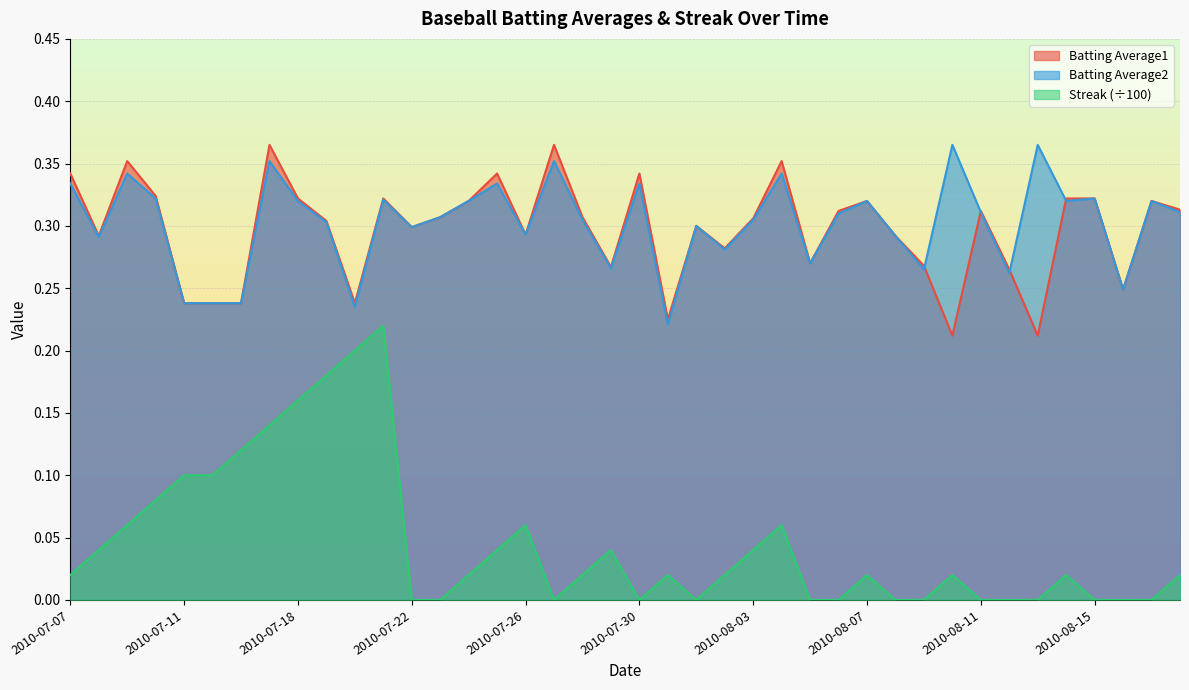

What is the difference between the maximum and minimum values in the Batting Average1 series?

0.2